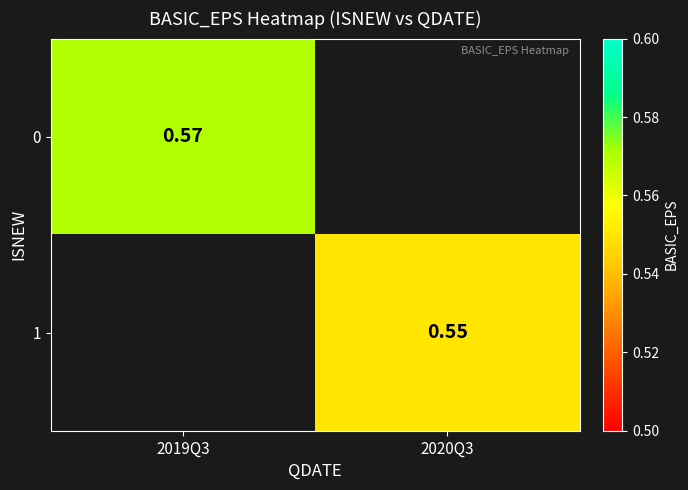

The 1 series shows 0.6 at 2020Q3. True or false?

True